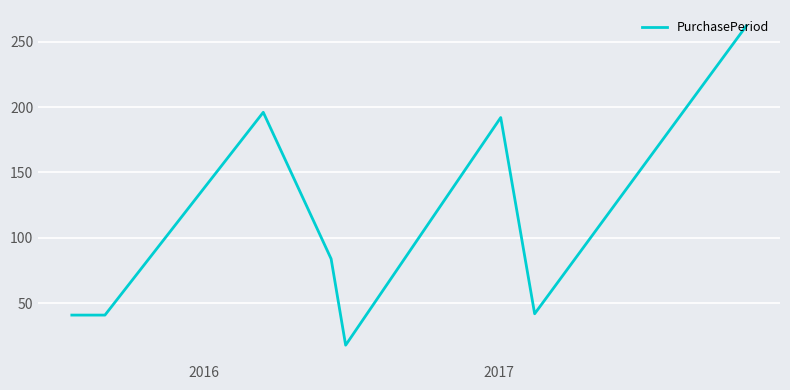

How many values are below 84?

4